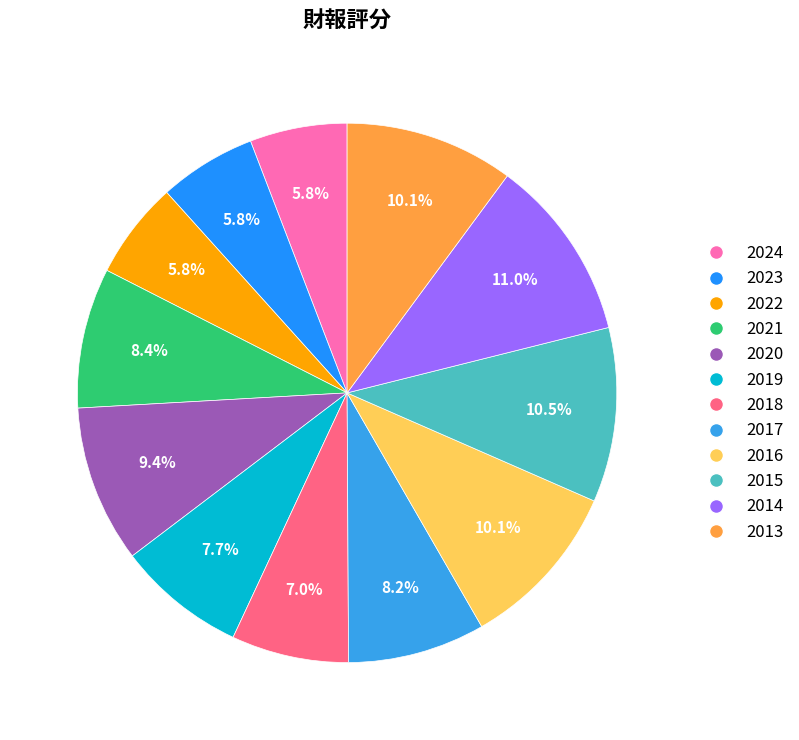

True or false: 2020 accounts for 23% of the total.

False